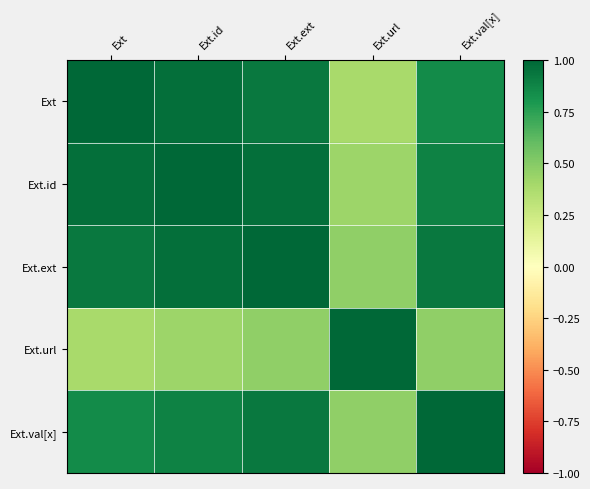

What is the spread (max minus min) of values at Ext?

0.6